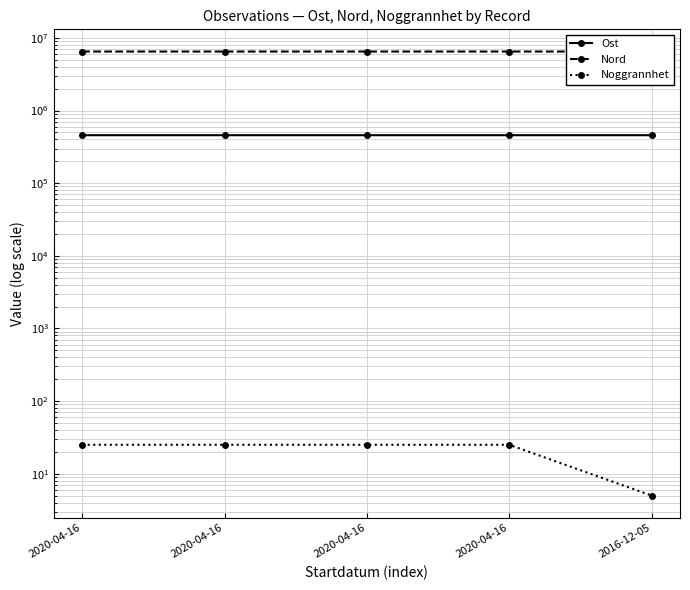

At which category does the chart reach its peak across all series?

2016-12-05